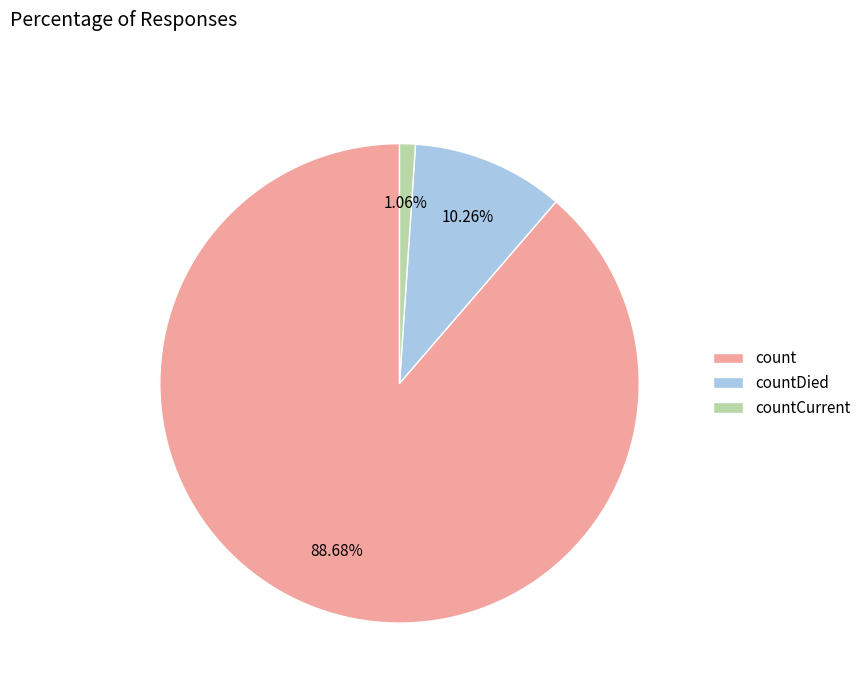

What percentage is the count slice, to the nearest percent?

89%